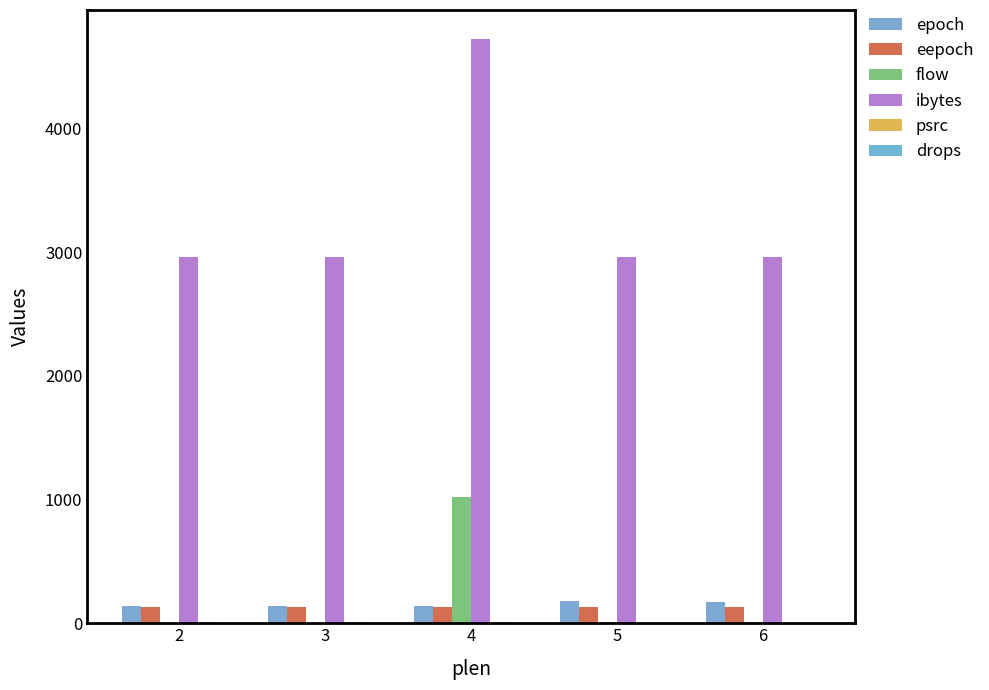

List the labels in order of drops value, largest first.

4, 2, 3, 5, 6